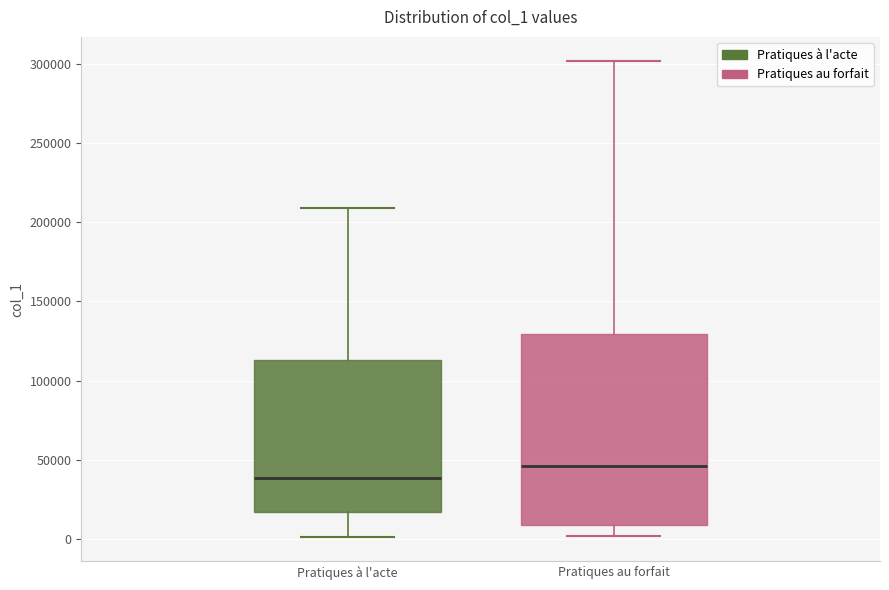

Which box's median line is the lowest?

Pratiques à l'acte